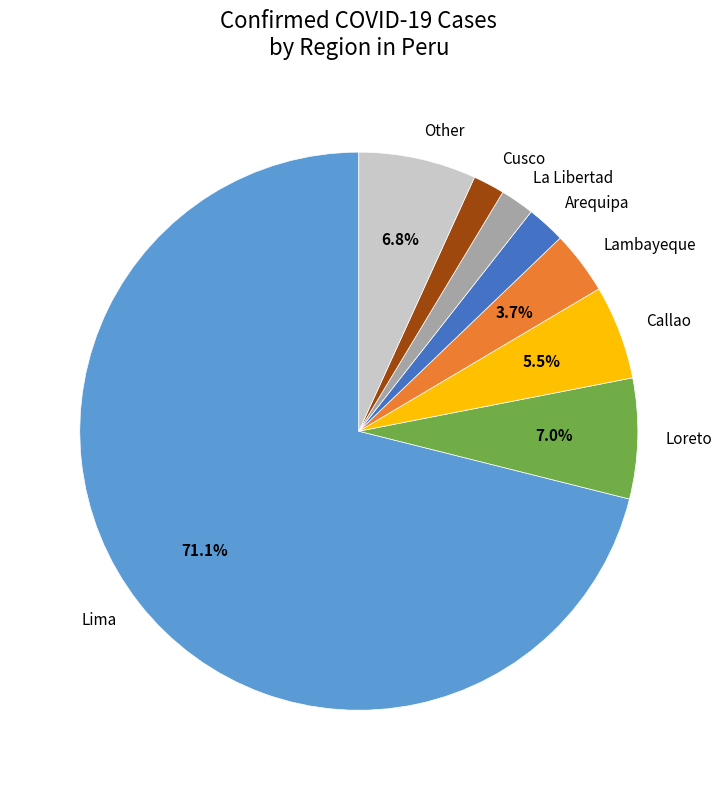

Approximately how many times larger is the value at Cusco compared to Loreto?

0.3